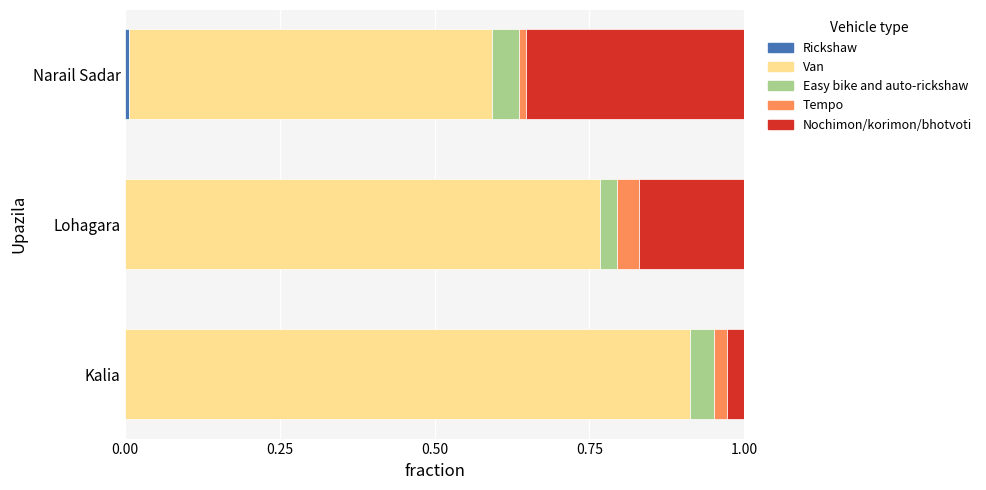

How many distinct data groups are displayed?

5